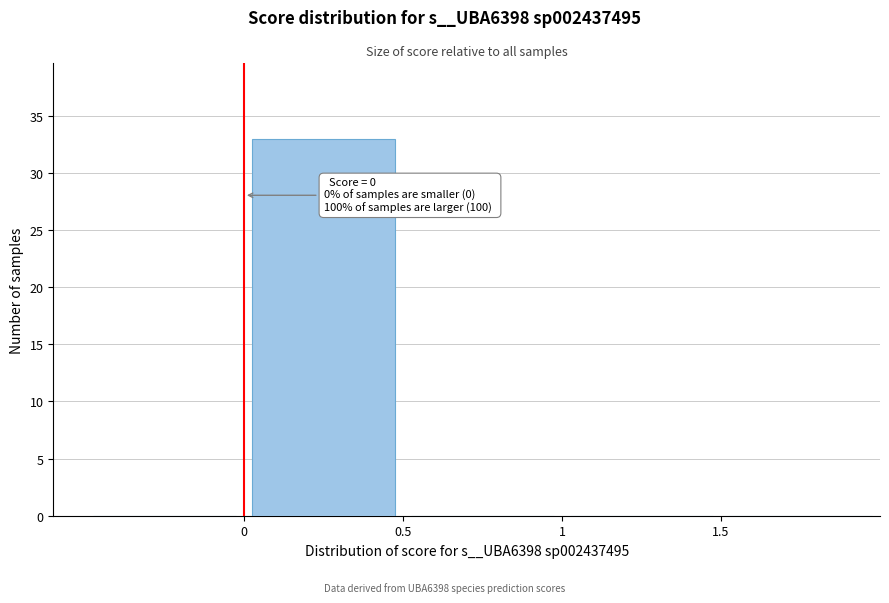

Which range on the x-axis has the tallest bar?

0.0 to 0.5